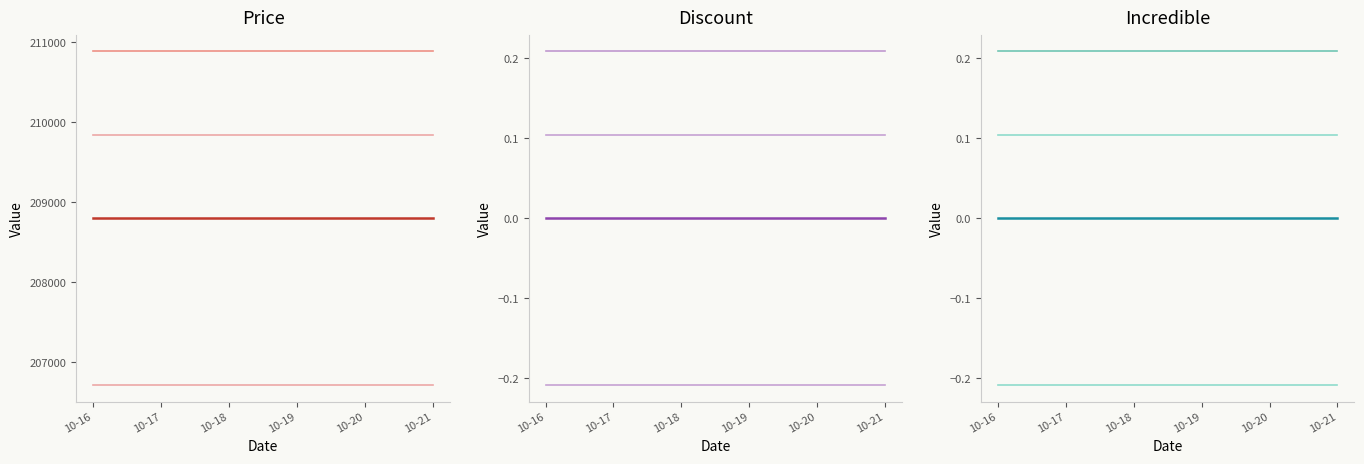

True or false: Discount and Price cross at least once.

False